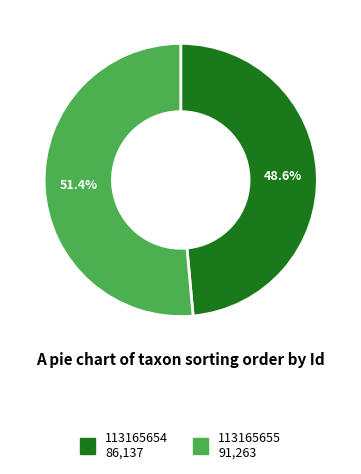

To the nearest percent, what portion does 113165655 represent?

51%